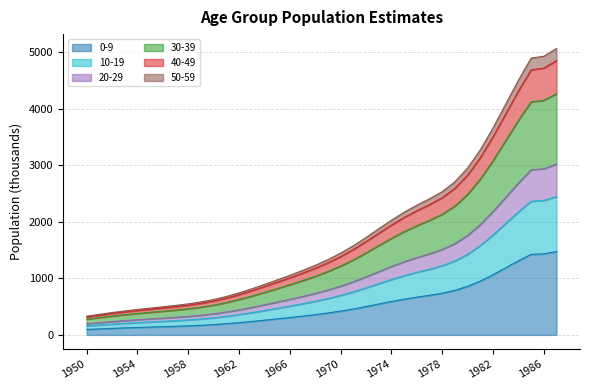

What is the highest value of the 0-9 series?

1472.1